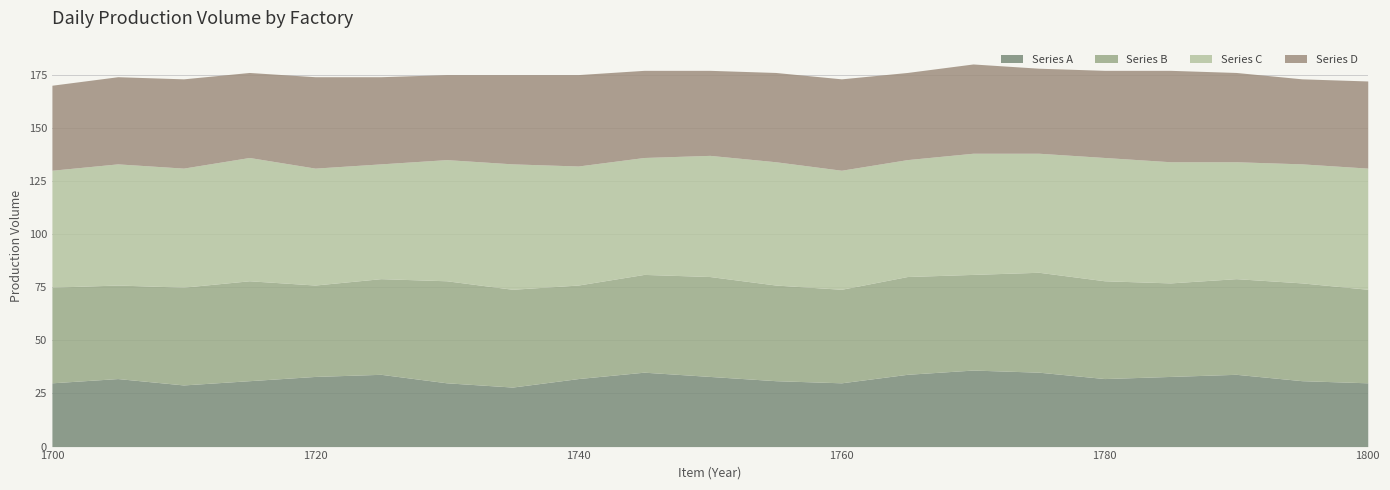

Does the chart have visible grid lines?

Yes